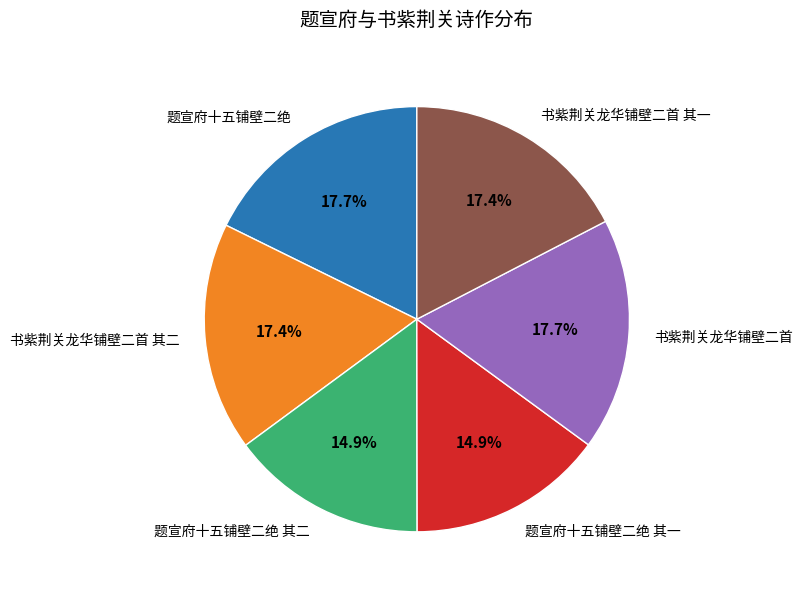

To the nearest percent, what portion does 书紫荆关龙华铺壁二首 represent?

18%